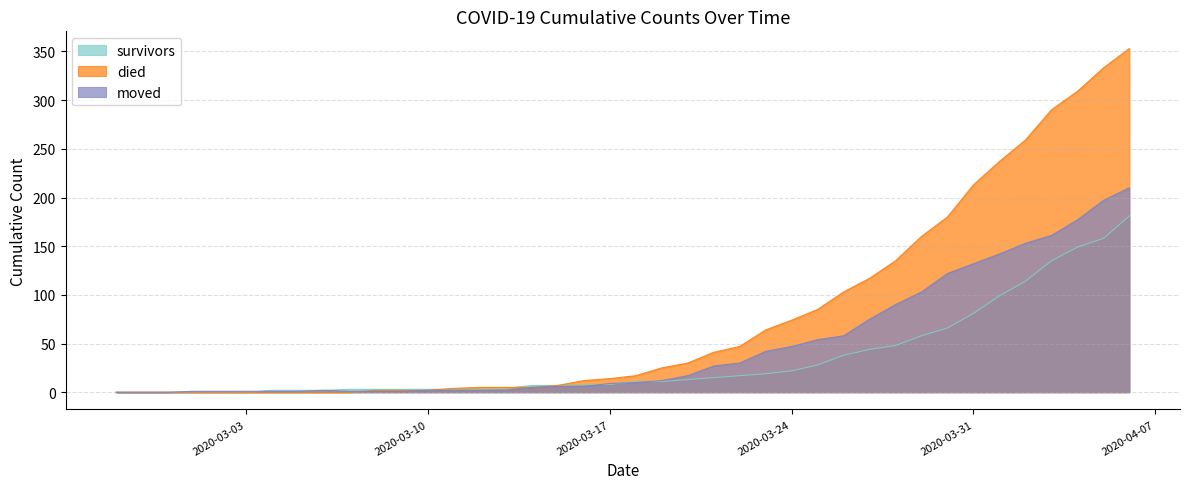

Reading left to right, extract all data points from this chart.

survivors: 2020-02-27=0	2020-02-28=0	2020-02-29=0	2020-03-01=0	2020-03-02=0	2020-03-03=0	2020-03-04=2	2020-03-05=2	2020-03-06=2	2020-03-07=3	2020-03-08=3	2020-03-09=3	2020-03-10=3	2020-03-11=3	2020-03-12=3	2020-03-13=4	2020-03-14=7	2020-03-15=7	2020-03-16=8	2020-03-17=8	2020-03-18=11	2020-03-19=11	2020-03-20=13	2020-03-21=15	2020-03-22=17	2020-03-23=19	2020-03-24=22	2020-03-25=28	2020-03-26=38	2020-03-27=44	2020-03-28=48	2020-03-29=58	2020-03-30=66	2020-03-31=81	2020-04-01=99	2020-04-02=114	2020-04-03=135	2020-04-04=149	2020-04-05=158	2020-04-06=181
died: 2020-02-27=0	2020-02-28=0	2020-02-29=0	2020-03-01=0	2020-03-02=0	2020-03-03=0	2020-03-04=0	2020-03-05=0	2020-03-06=0	2020-03-07=0	2020-03-08=2	2020-03-09=2	2020-03-10=2	2020-03-11=4	2020-03-12=5	2020-03-13=5	2020-03-14=5	2020-03-15=7	2020-03-16=12	2020-03-17=14	2020-03-18=17	2020-03-19=25	2020-03-20=30	2020-03-21=41	2020-03-22=47	2020-03-23=64	2020-03-24=74	2020-03-25=85	2020-03-26=103	2020-03-27=117	2020-03-28=135	2020-03-29=160	2020-03-30=180	2020-03-31=213	2020-04-01=237	2020-04-02=259	2020-04-03=290	2020-04-04=309	2020-04-05=333	2020-04-06=353
moved: 2020-02-27=0	2020-02-28=0	2020-02-29=0	2020-03-01=1	2020-03-02=1	2020-03-03=1	2020-03-04=1	2020-03-05=1	2020-03-06=2	2020-03-07=1	2020-03-08=1	2020-03-09=1	2020-03-10=2	2020-03-11=2	2020-03-12=2	2020-03-13=2	2020-03-14=5	2020-03-15=6	2020-03-16=6	2020-03-17=9	2020-03-18=10	2020-03-19=12	2020-03-20=17	2020-03-21=27	2020-03-22=30	2020-03-23=42	2020-03-24=47	2020-03-25=54	2020-03-26=58	2020-03-27=75	2020-03-28=90	2020-03-29=103	2020-03-30=122	2020-03-31=132	2020-04-01=142	2020-04-02=153	2020-04-03=161	2020-04-04=177	2020-04-05=197	2020-04-06=210